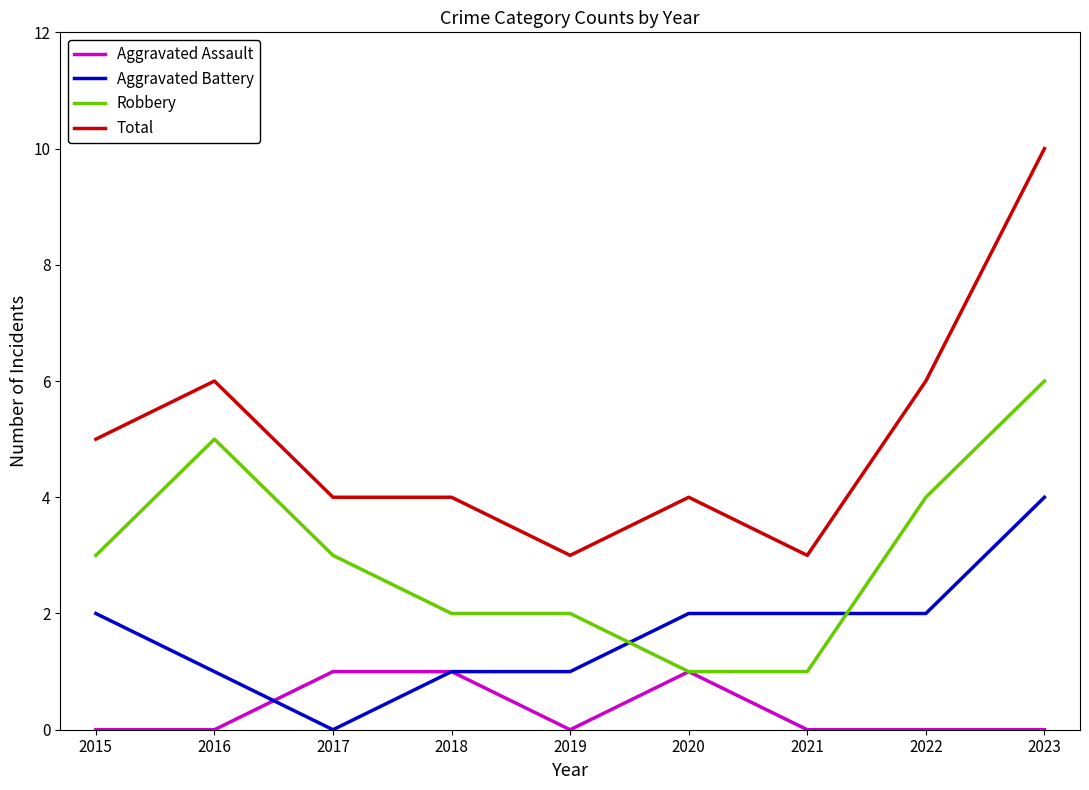

Does the chart display data point markers on the line(s)?

No